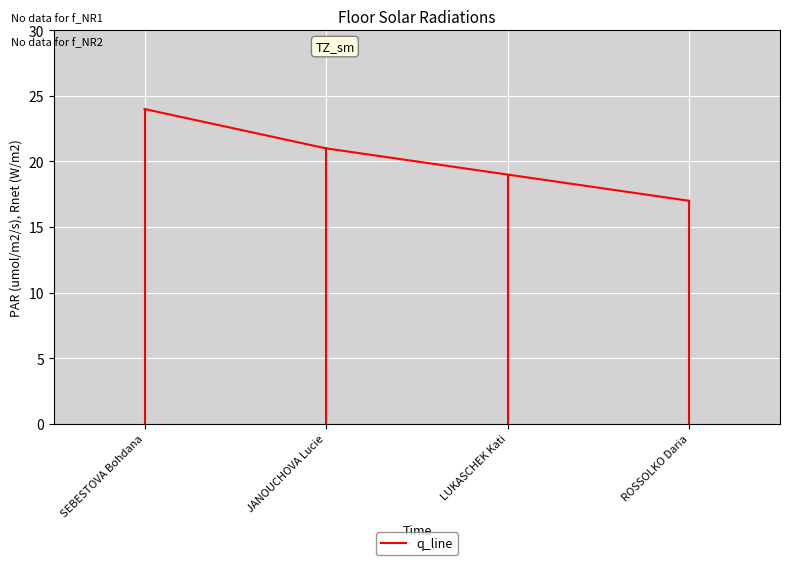

Does the chart display data point markers on the line(s)?

No